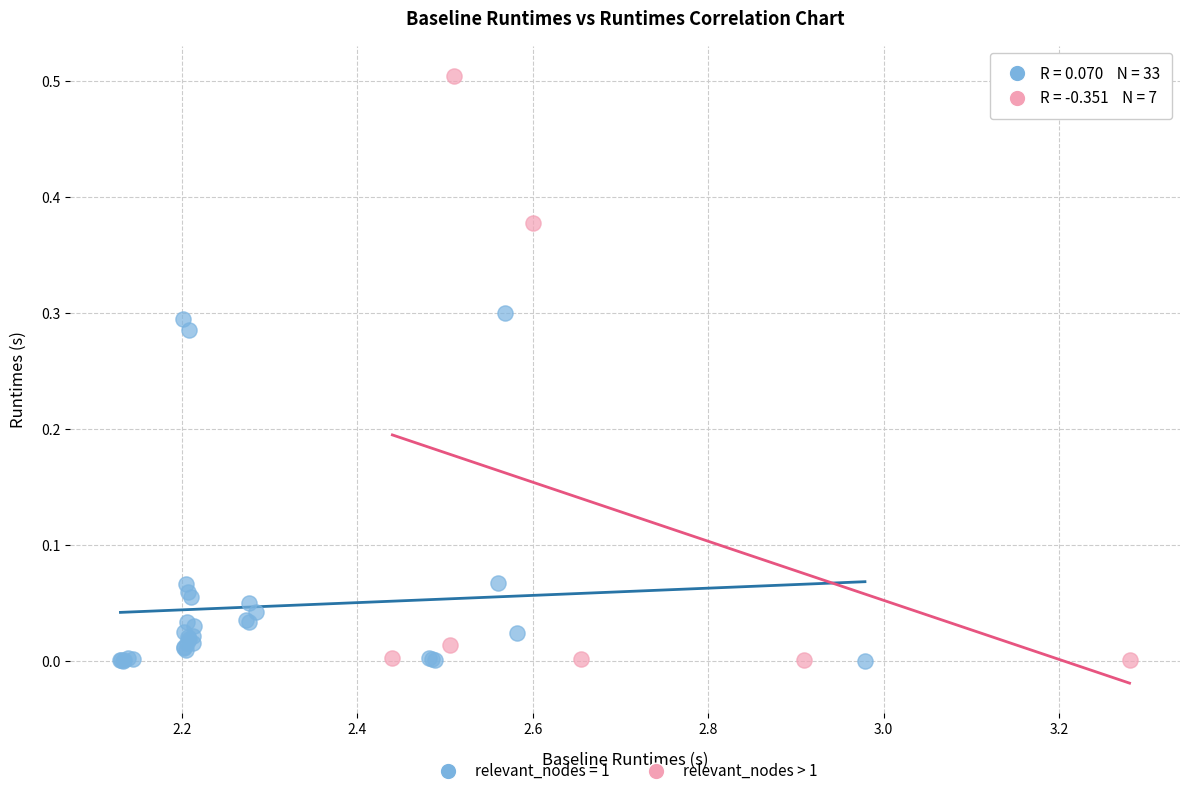

Which series has the widest spread of Y values?

relevant_nodes > 1